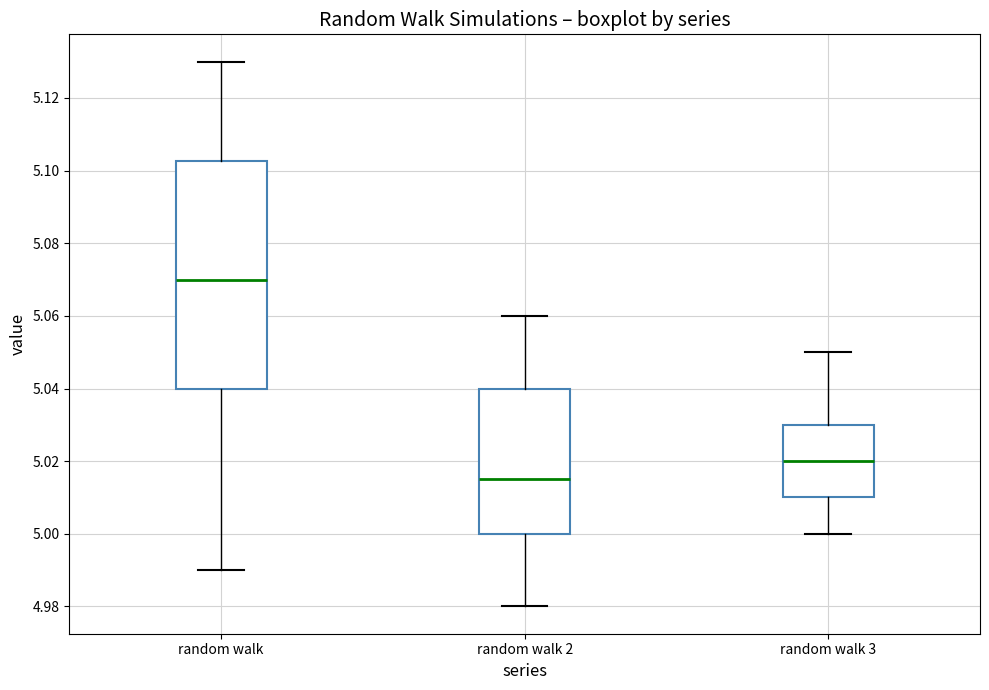

Which box is the tallest, from its lower edge to its upper edge?

random walk